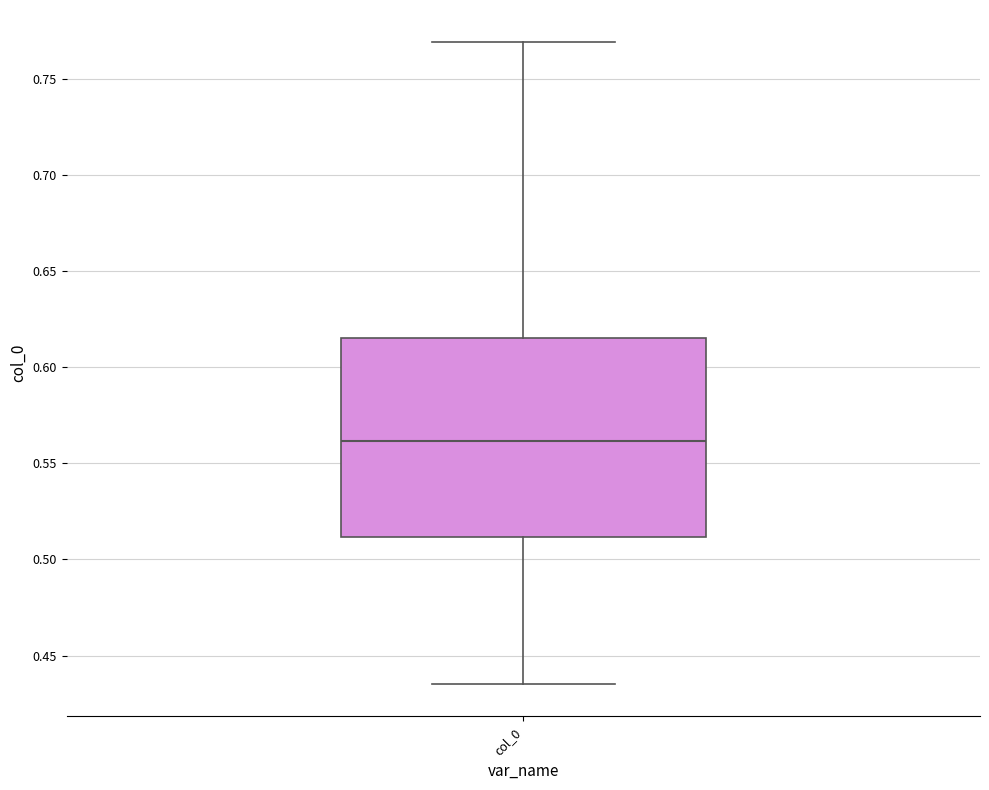

Where does the median line of the box for col_0 sit on the y-axis? The values are not printed on the chart, so give them approximately, as read against the axis.

0.560